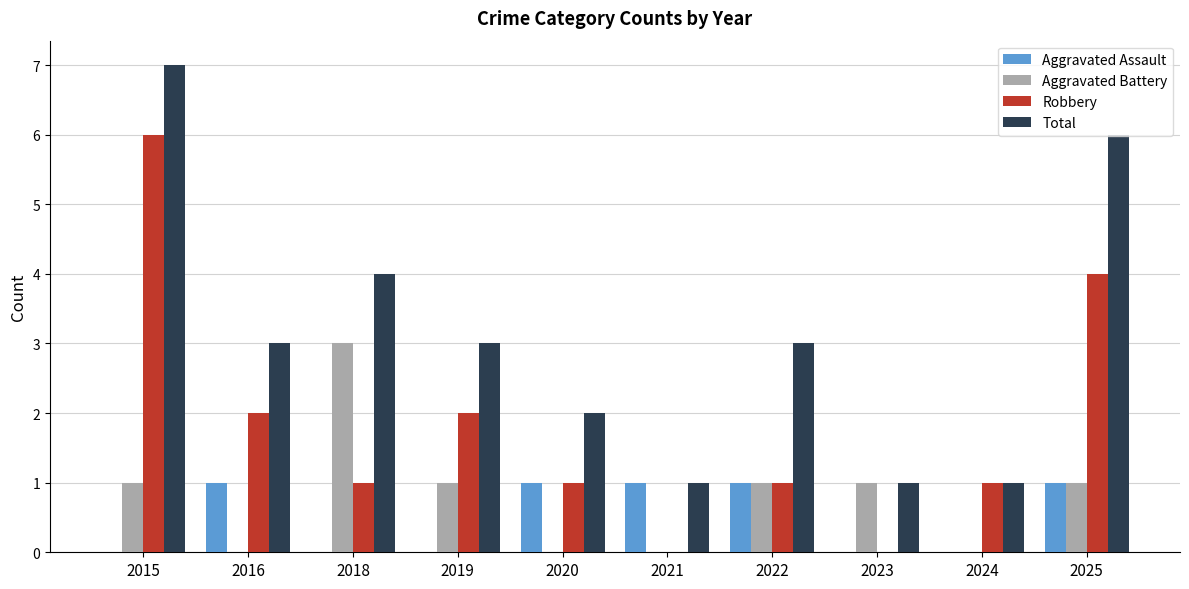

At which category is the sum across all series the highest?

2015